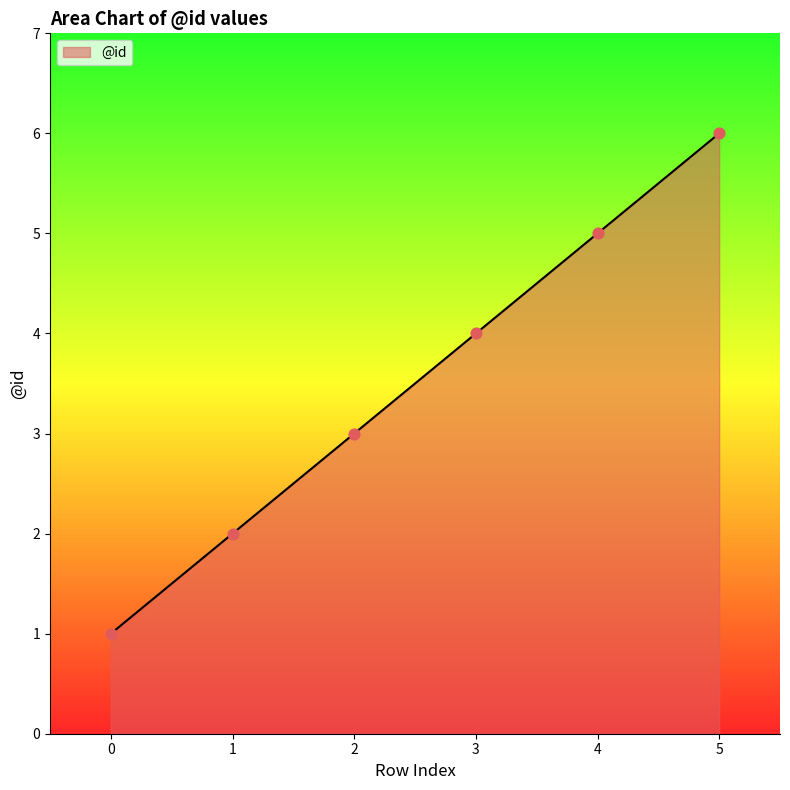

Which has a higher value, 2 or 5?

5